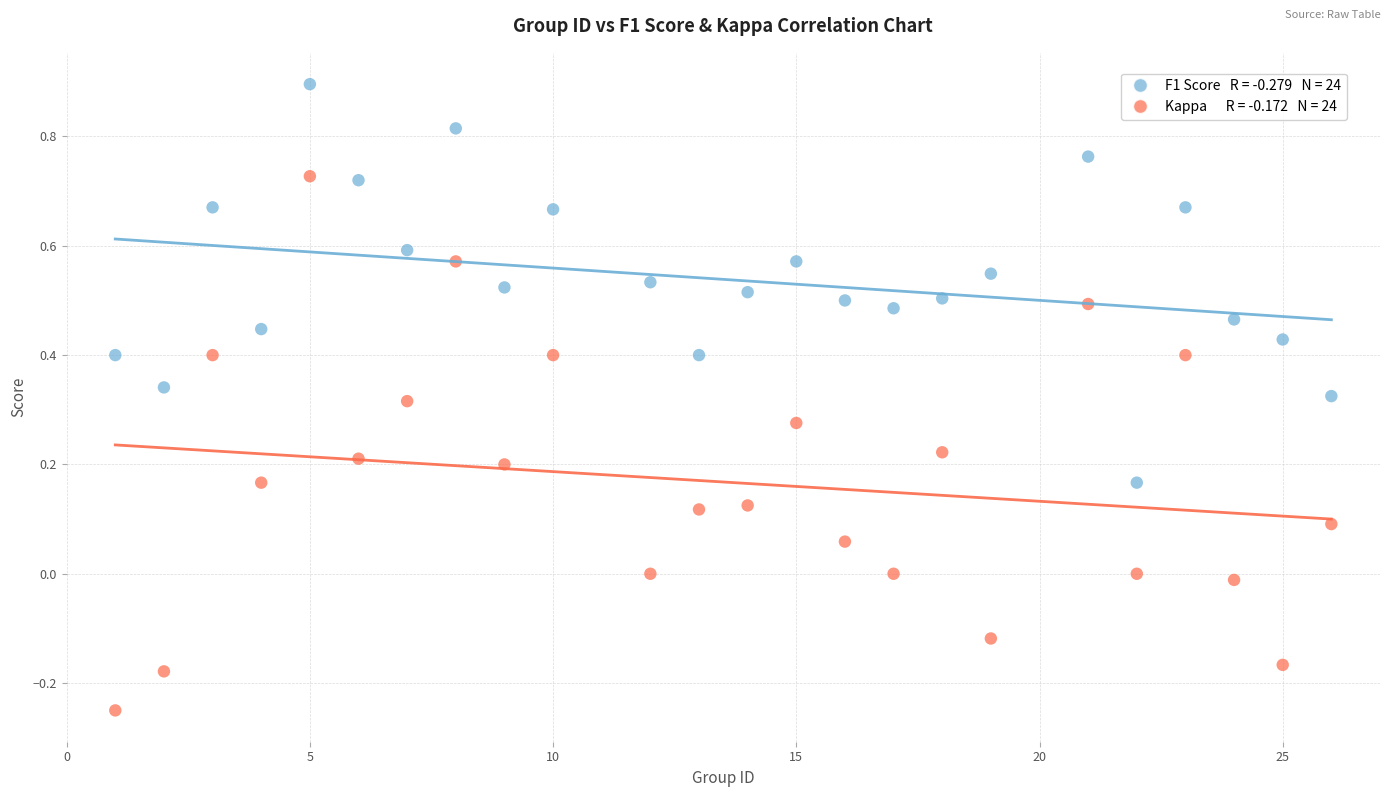

Across all data points, what is the range of X values (max minus min)?

25.0